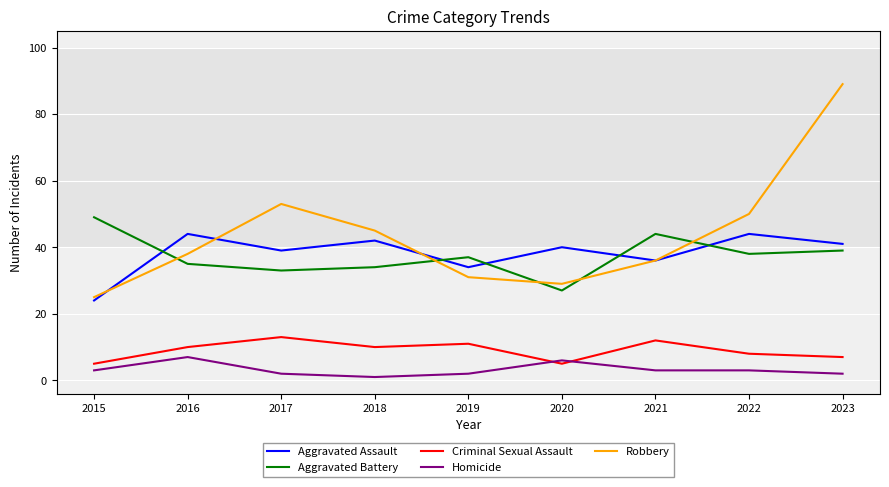

True or false: Criminal Sexual Assault has a value of 21 at 2017.

False